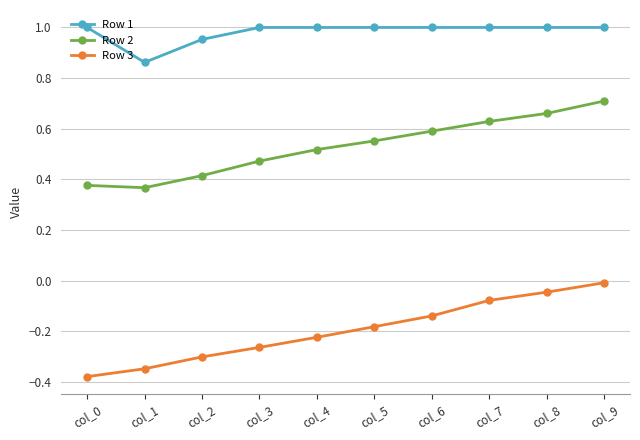

What is the difference between the second highest and second lowest values in the Row 2 series?

0.3